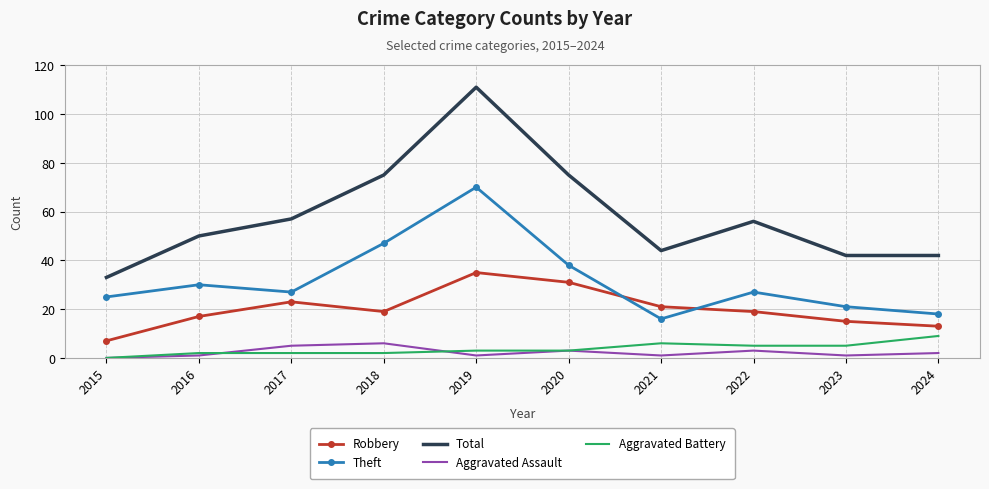

Is the value of Aggravated Assault at 2022 greater than the value of Robbery at 2015?

No